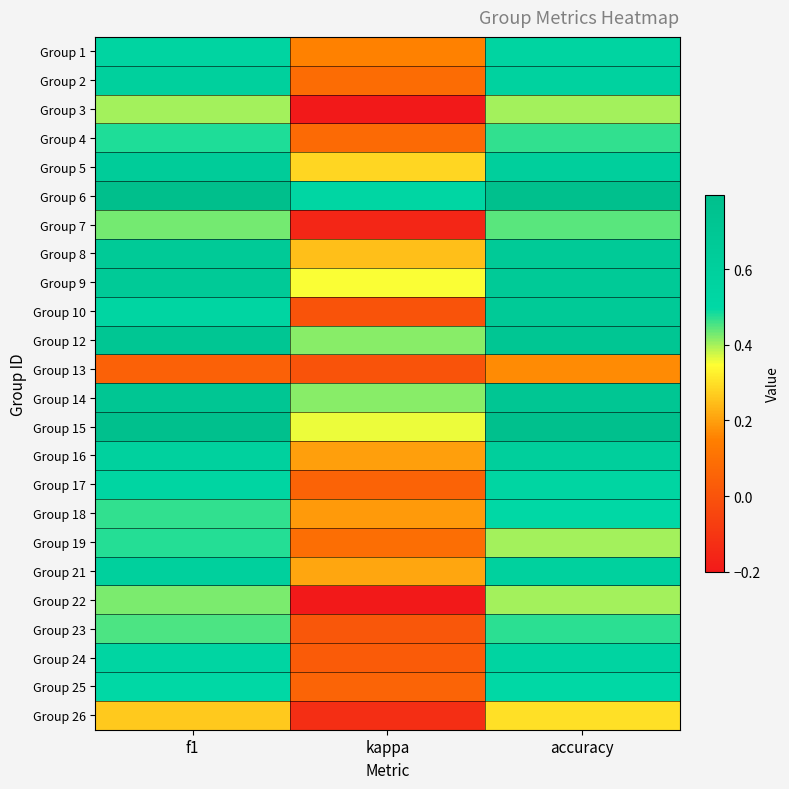

Between accuracy and kappa, which is larger?

accuracy